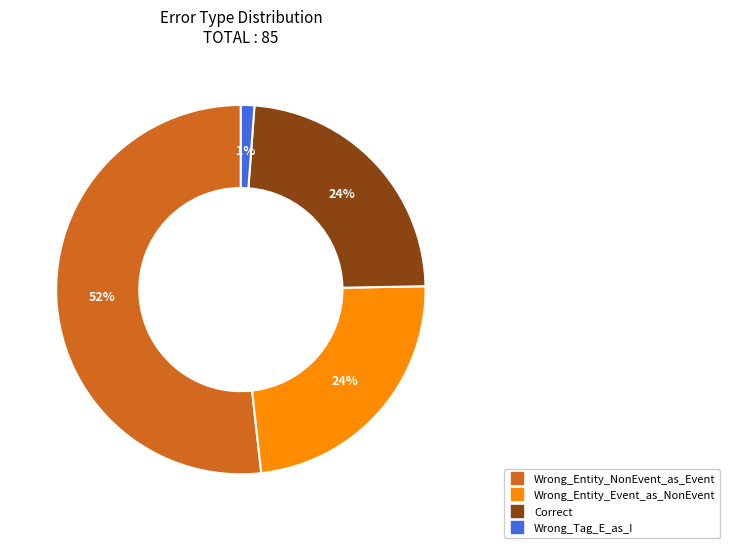

Is it true that Wrong_Entity_Event_as_NonEvent is 29% of the pie?

False